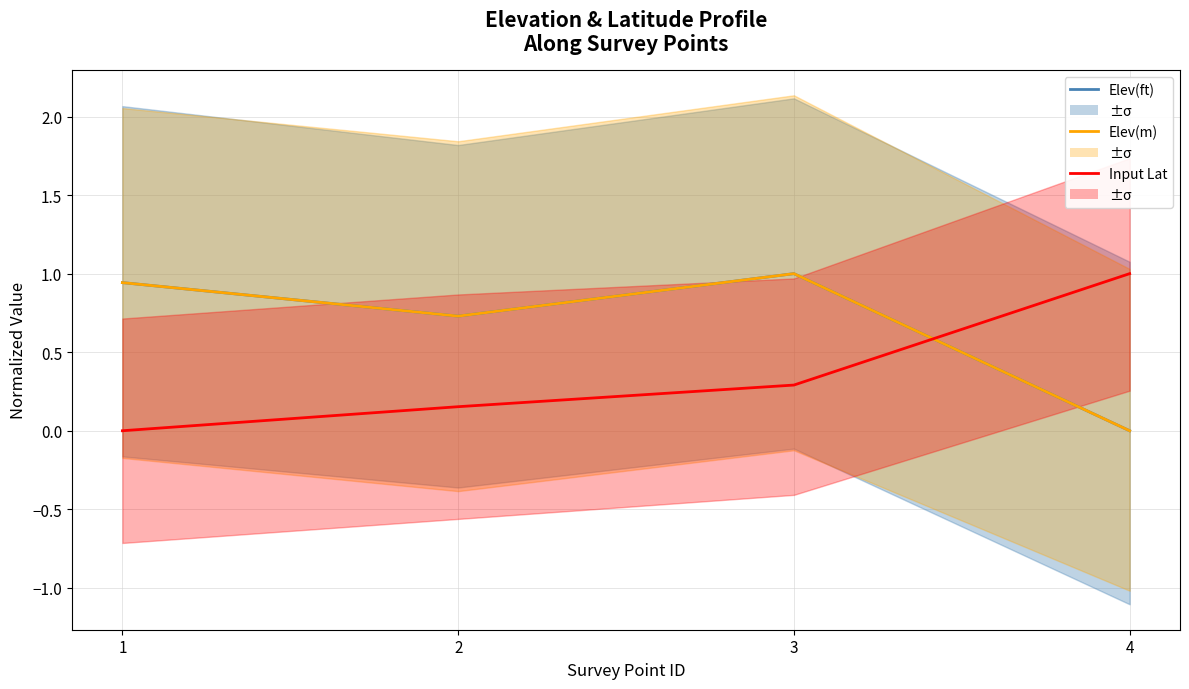

At which label does Input Lat reach its minimum?

1